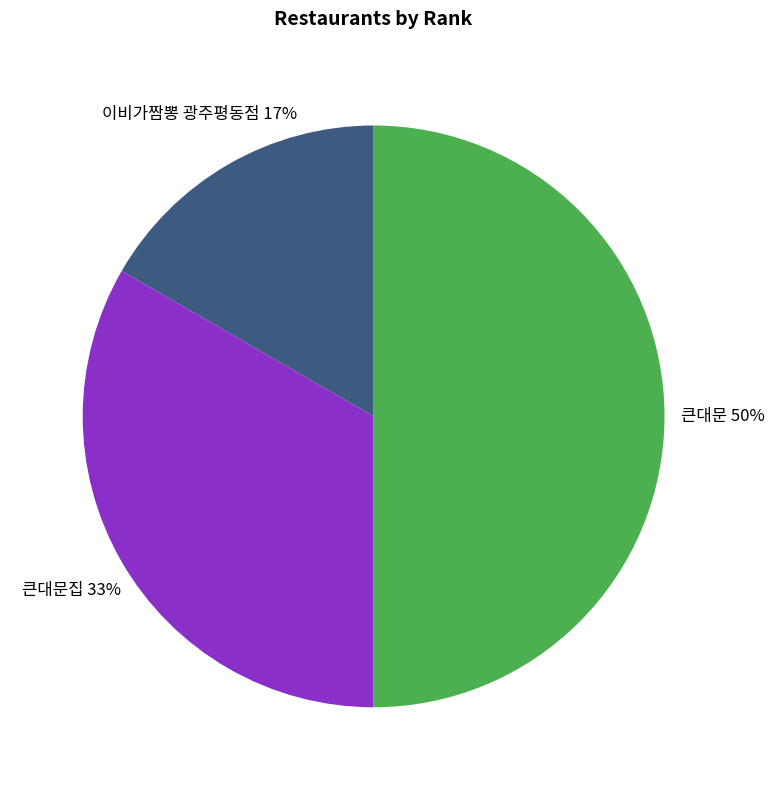

Combined, do 큰대문집 and 큰대문 account for over 50%?

Yes